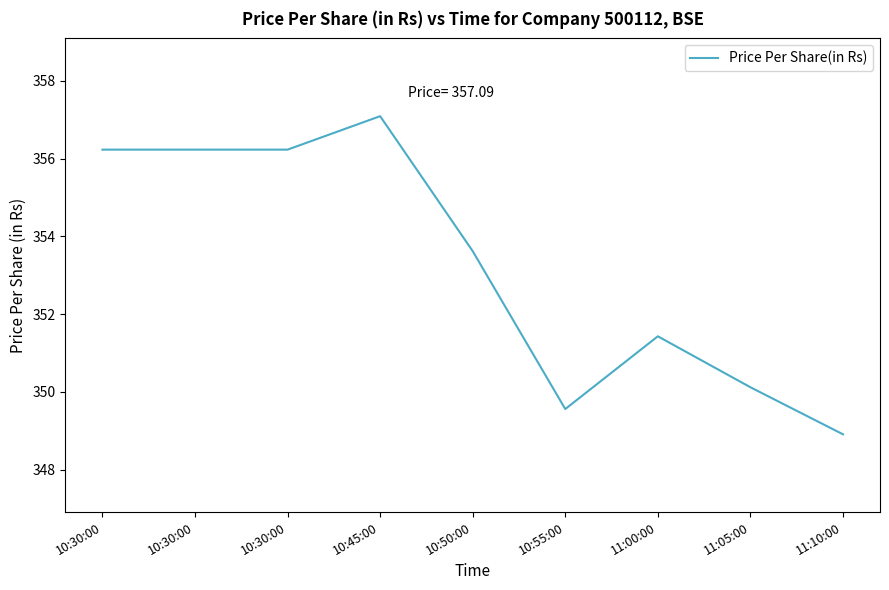

Does the chart have visible grid lines?

No